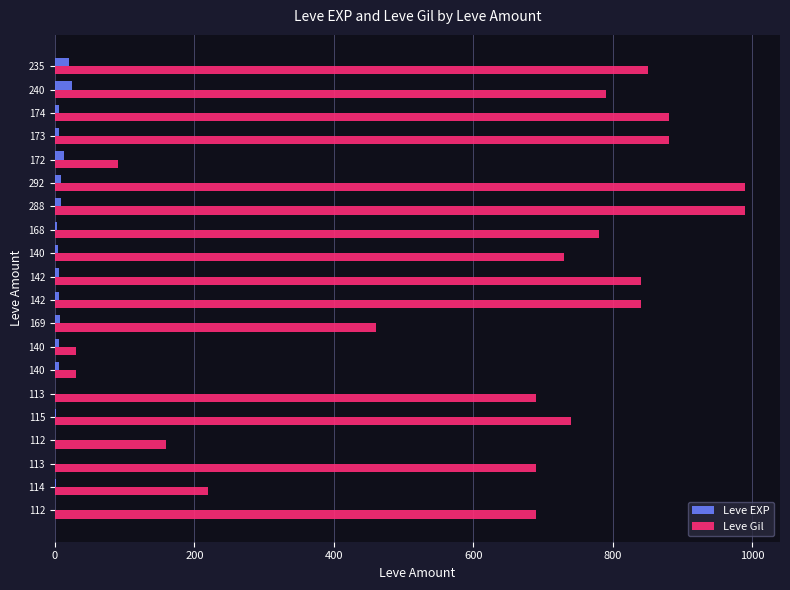

Count the number of categories in the chart.

20